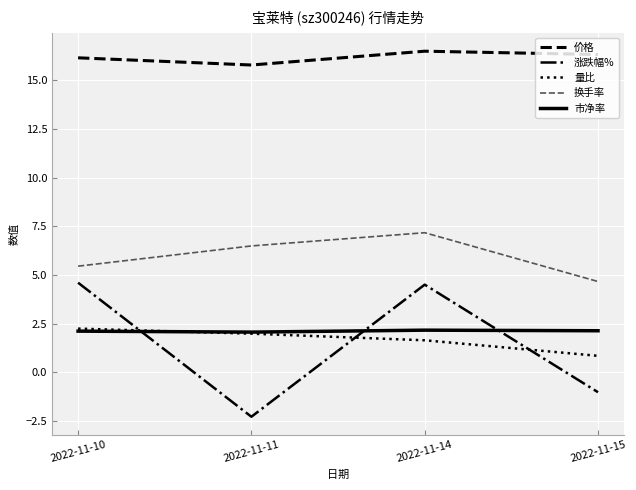

Is the value of 涨跌幅% at 2022-11-14 greater than the value of 价格 at 2022-11-14?

No